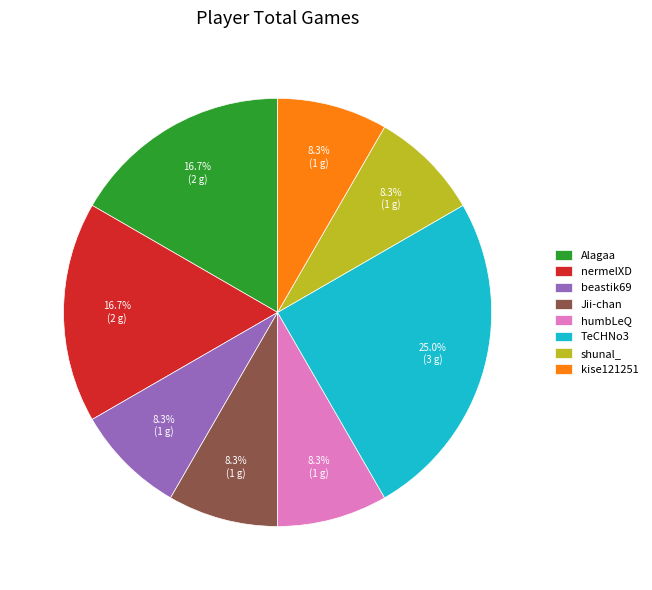

What is the largest slice in the pie chart?

TeCHNo3